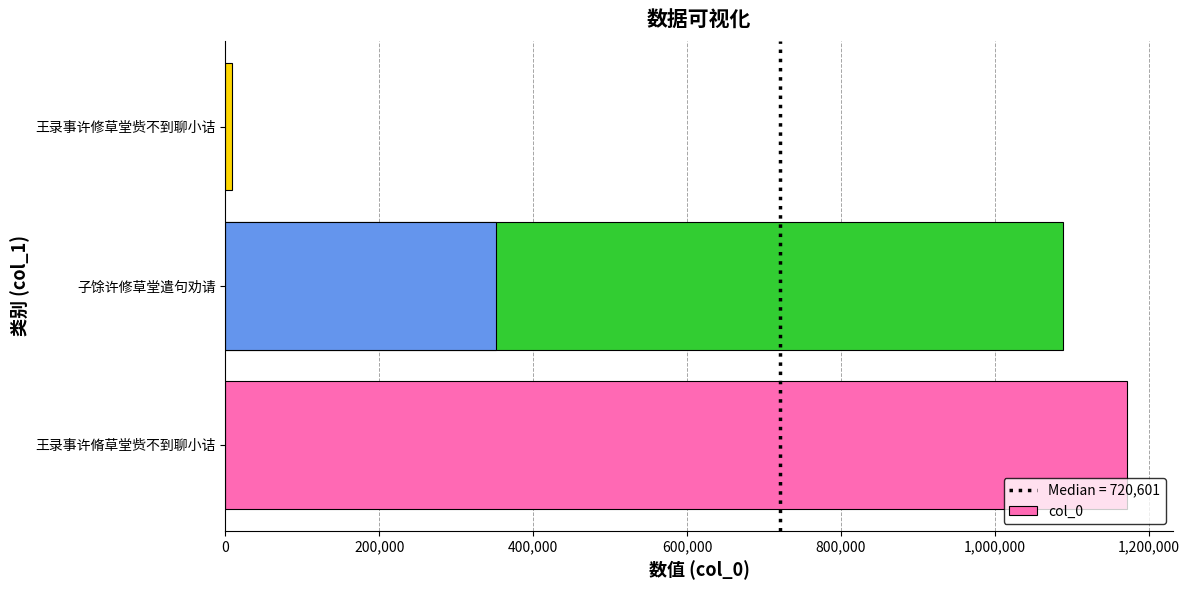

True or false: the data shows 4420 at 王录事许修草堂赀不到聊小诘.

False